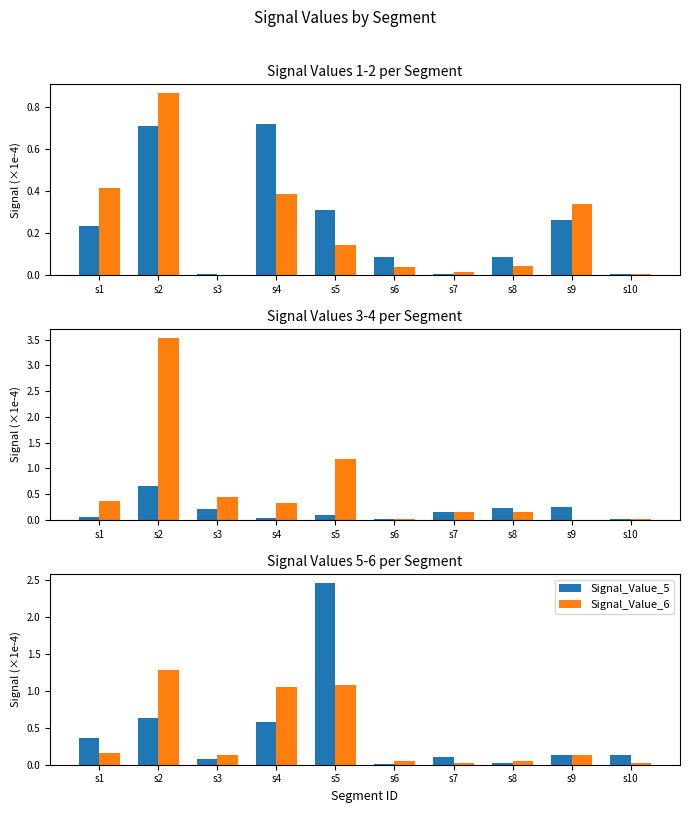

The Signal_Value_4 series shows 1.2 at s5. True or false?

True